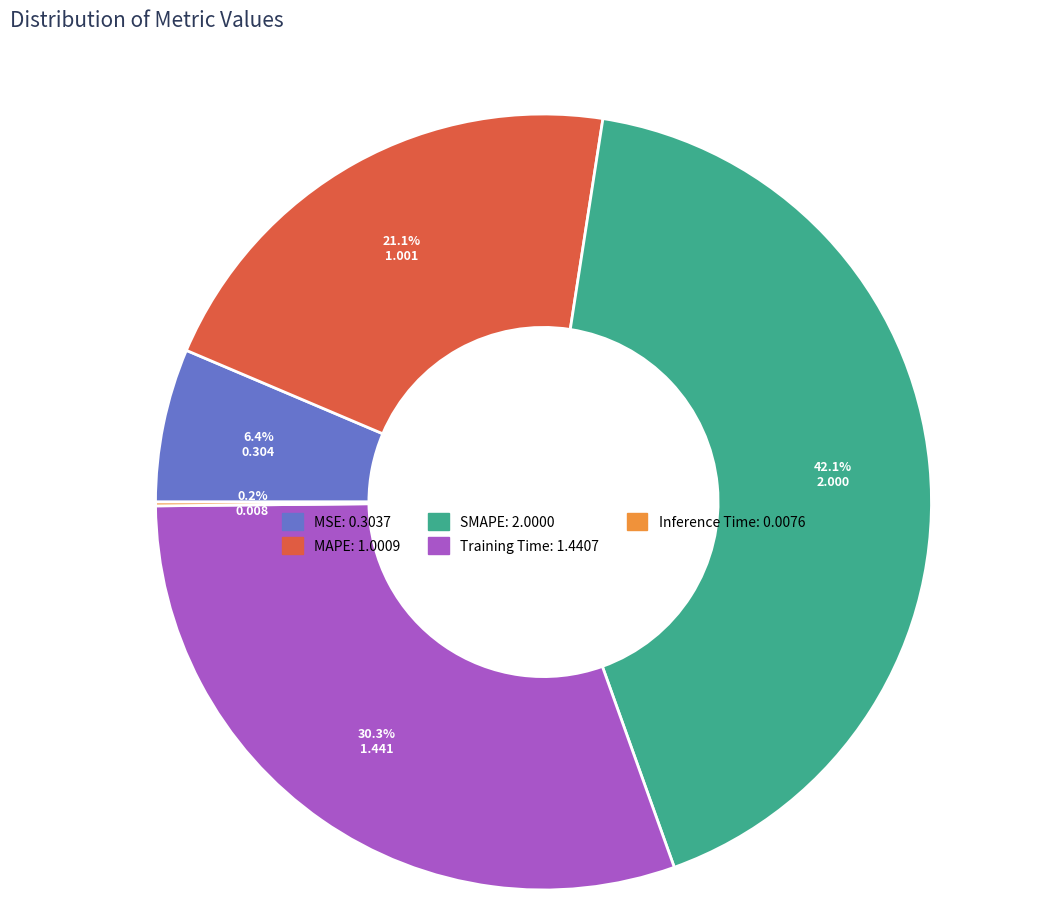

Between MSE and SMAPE, which is larger?

SMAPE